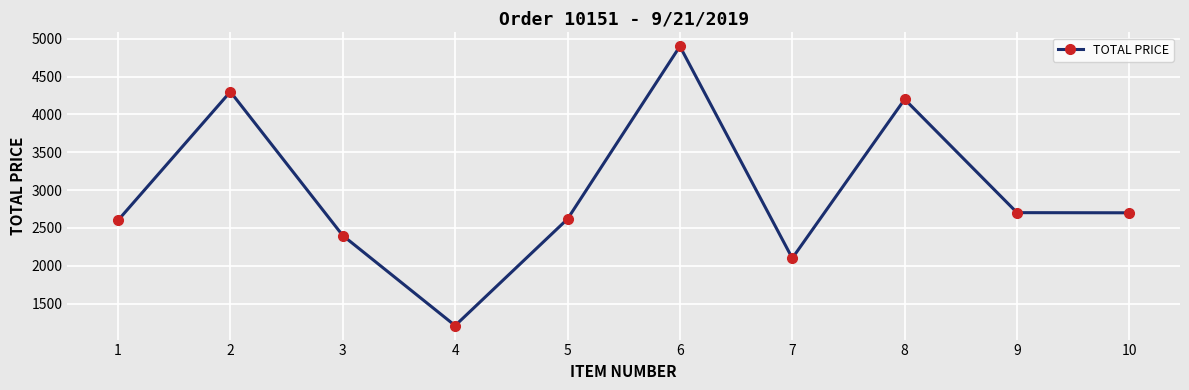

How many lines are shown in the chart?

1